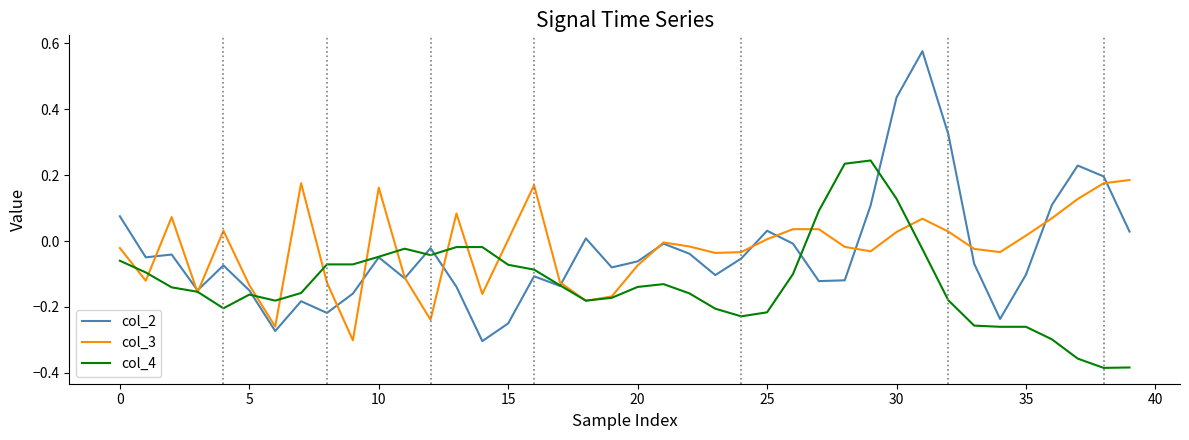

True or false: col_4 and col_3 intersect in this chart.

True